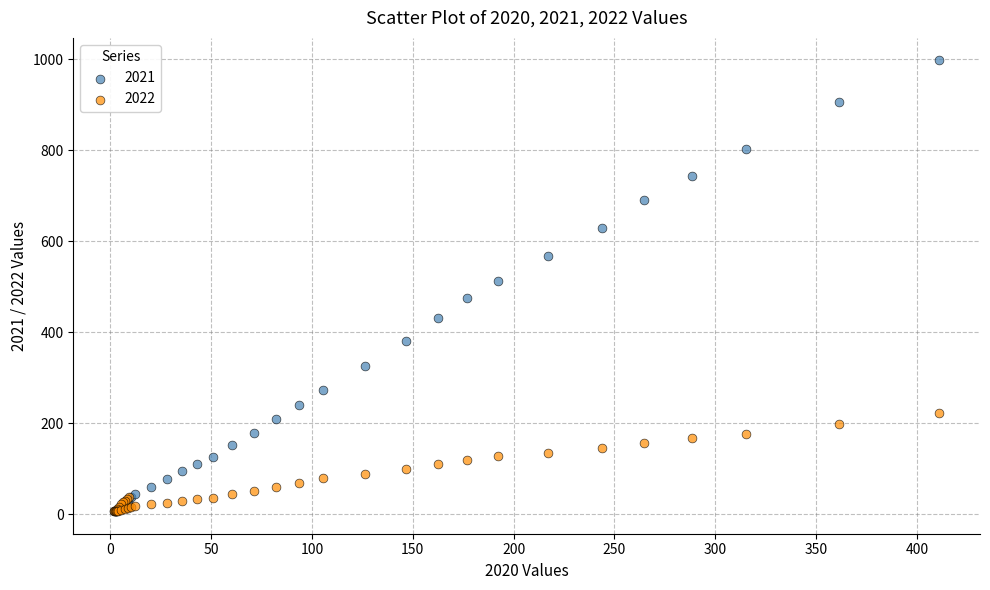

Across all series, what Y value is closest to 501?

512.1